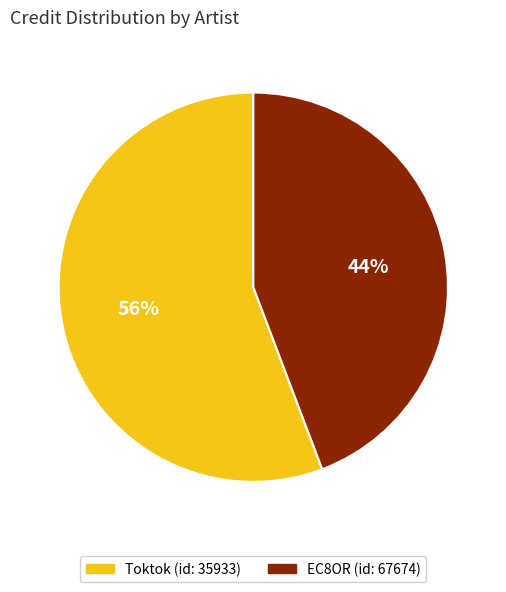

How many segments does this pie chart have?

2